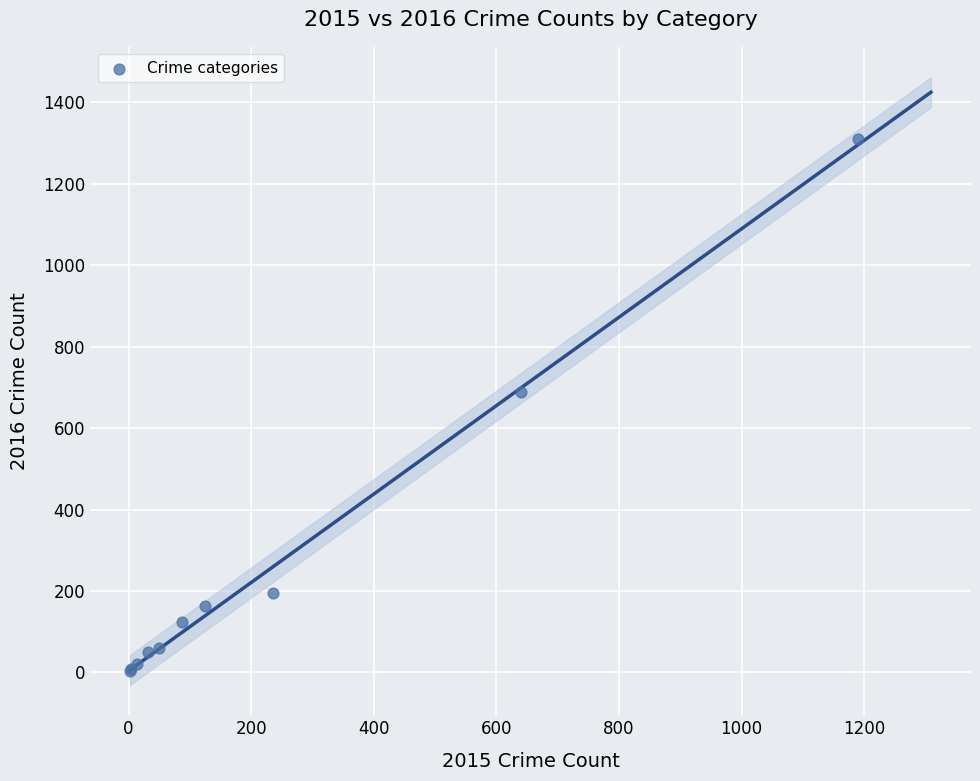

What Y value in the scatter plot is closest to 656?

689